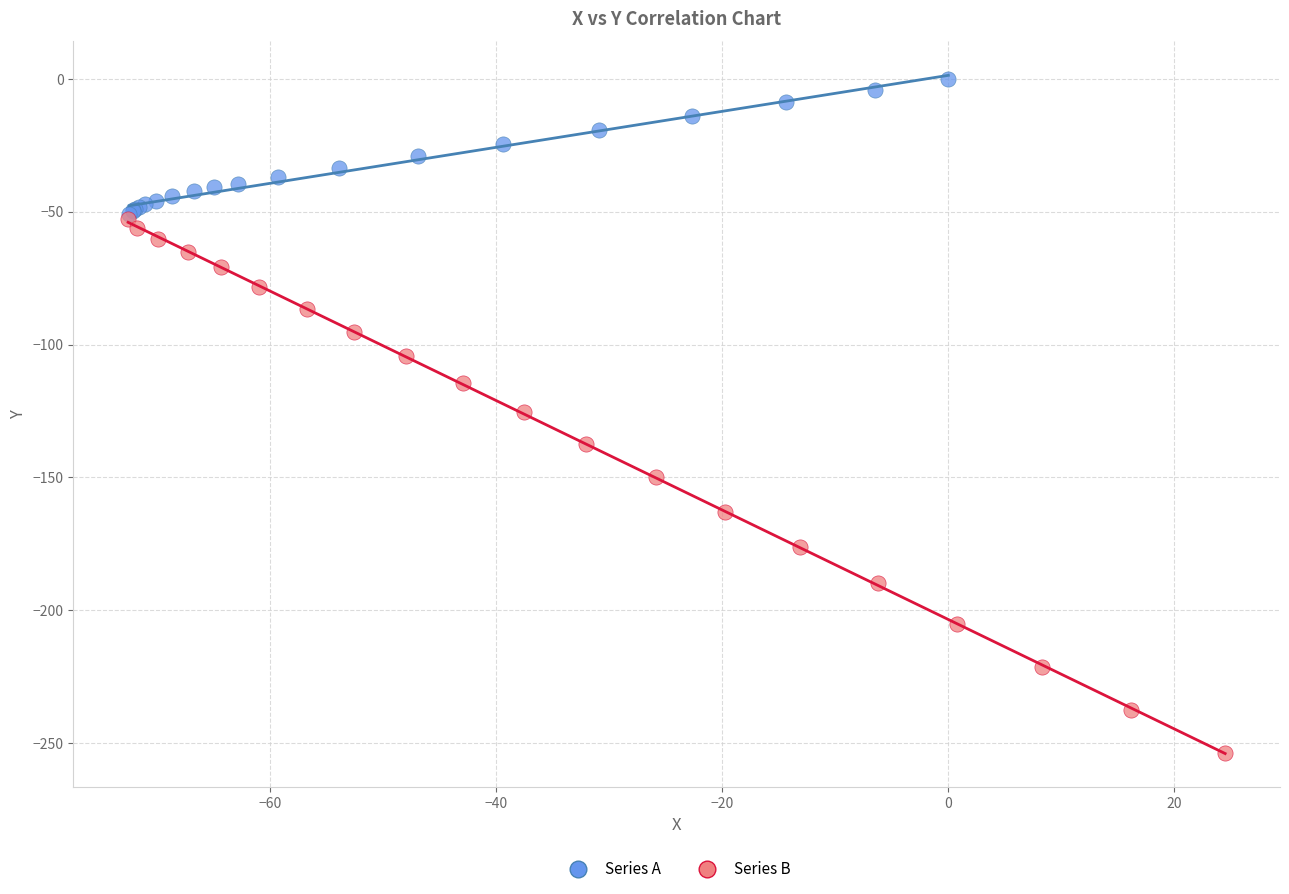

Which series reaches the maximum Y coordinate?

Series A